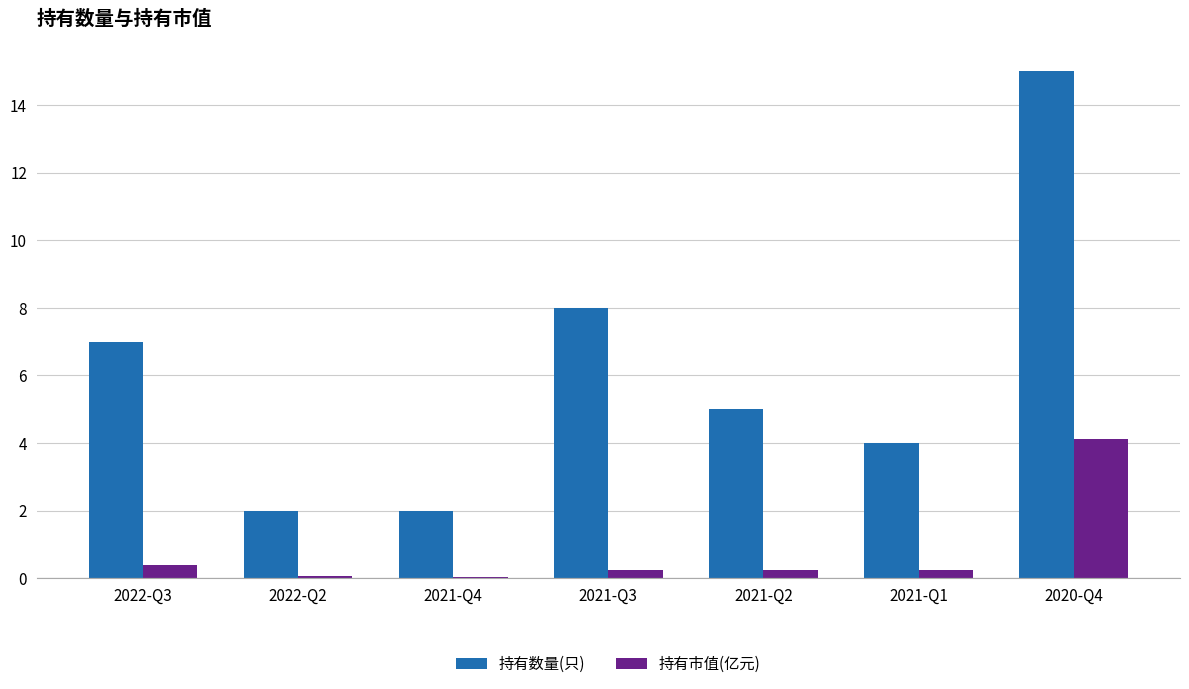

Does the chart contain stacked bars?

No